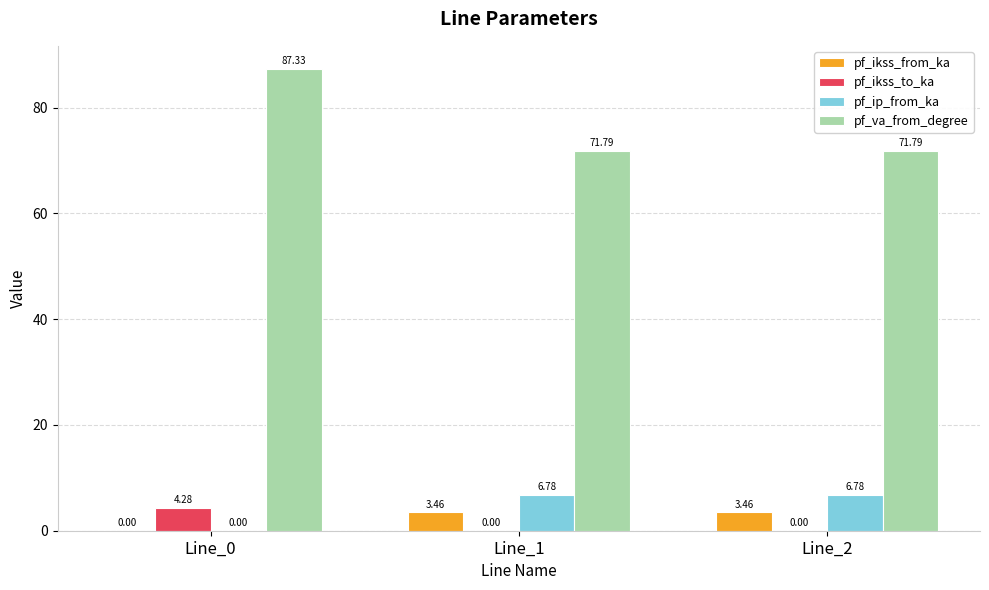

How many groups of bars are there?

3